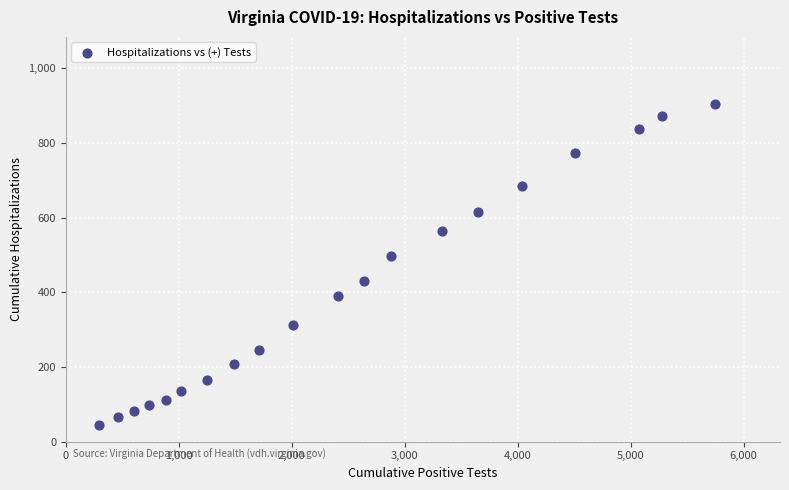

What is the range of X values (max minus min)?

5457